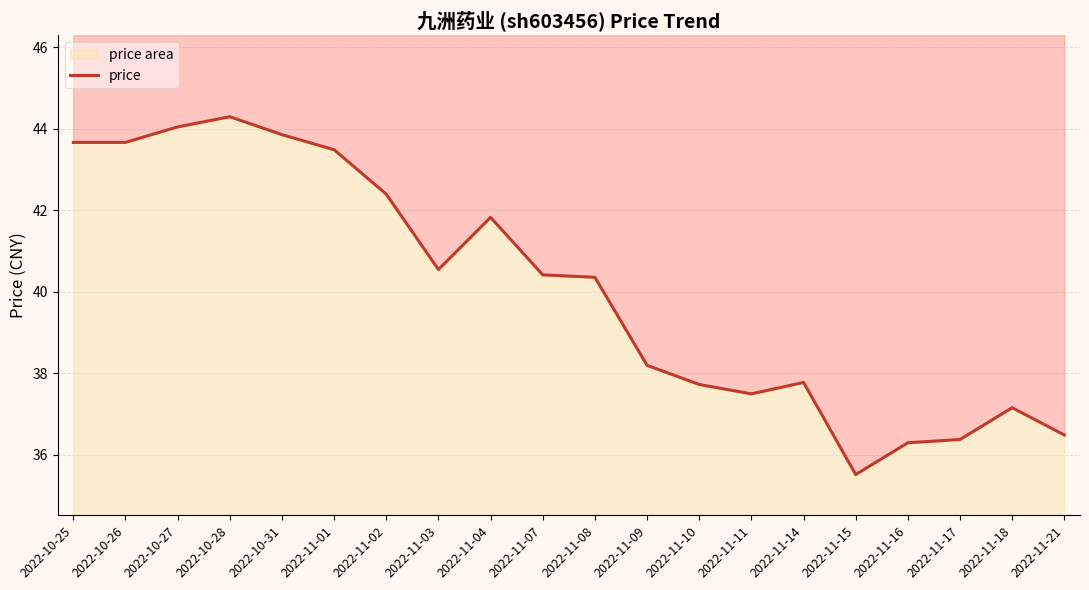

How many data points does each series have?

20